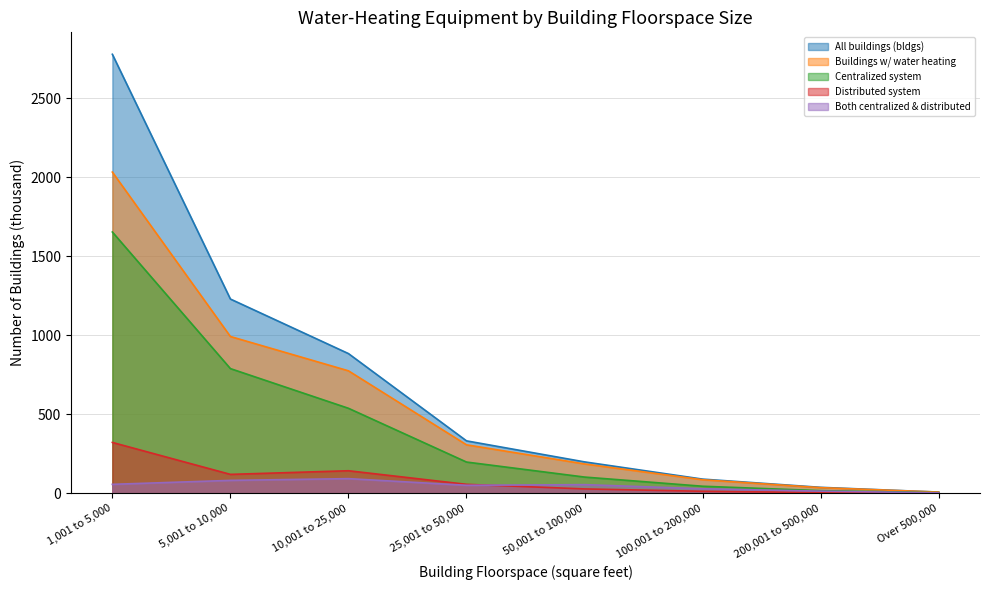

Which category has the highest value in the Buildings w/ water heating series?

1,001 to 5,000